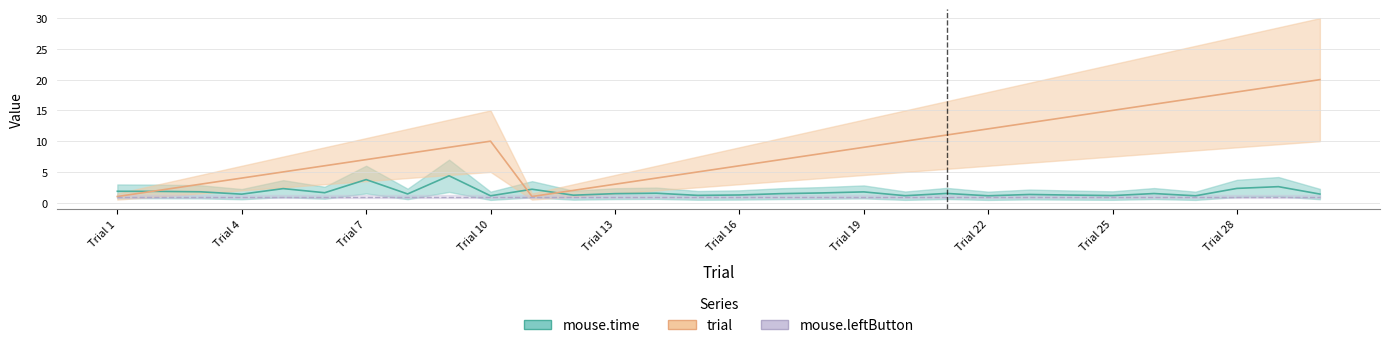

Between 29 and 15, which is larger?

29